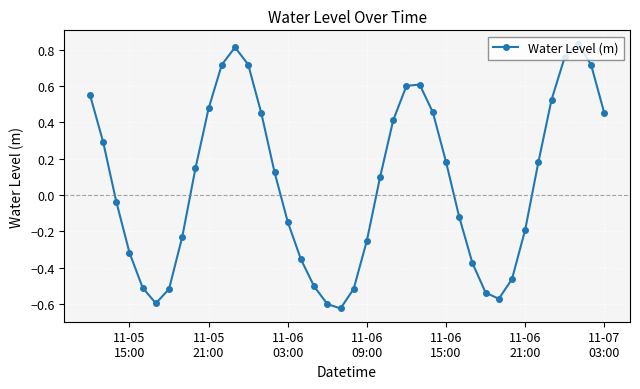

How many points are lower than both their immediate neighbors (excluding endpoints)?

3